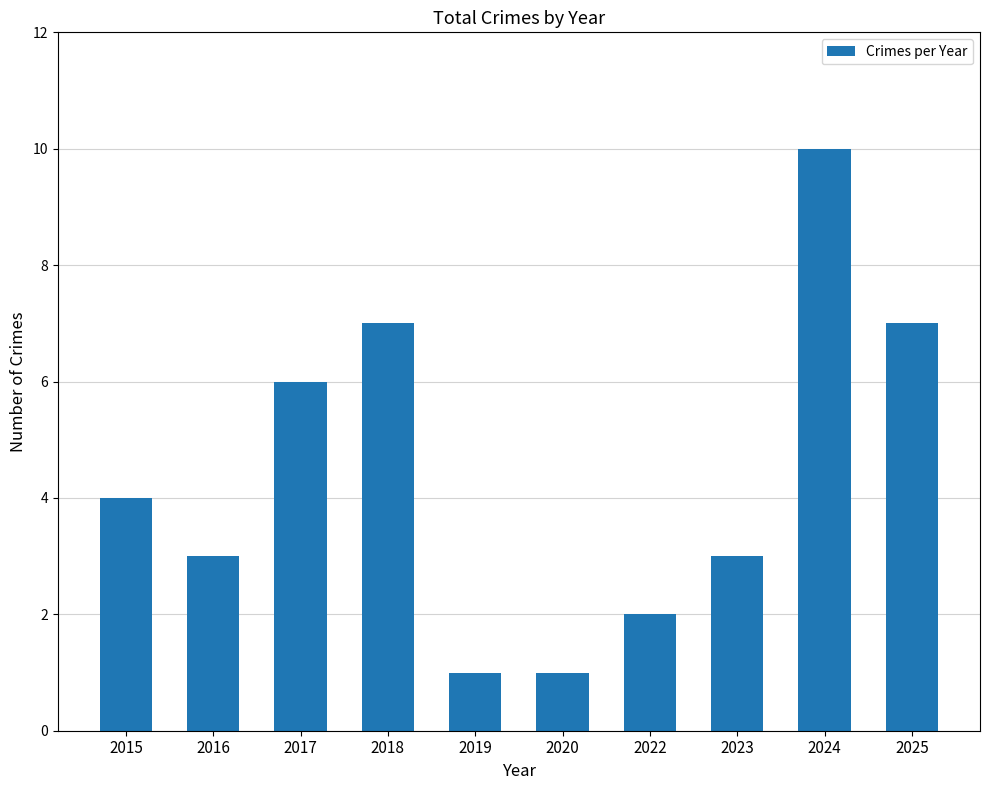

Reading left to right, list all the values displayed in this chart.

4	3	6	7	1	1	2	3	10	7